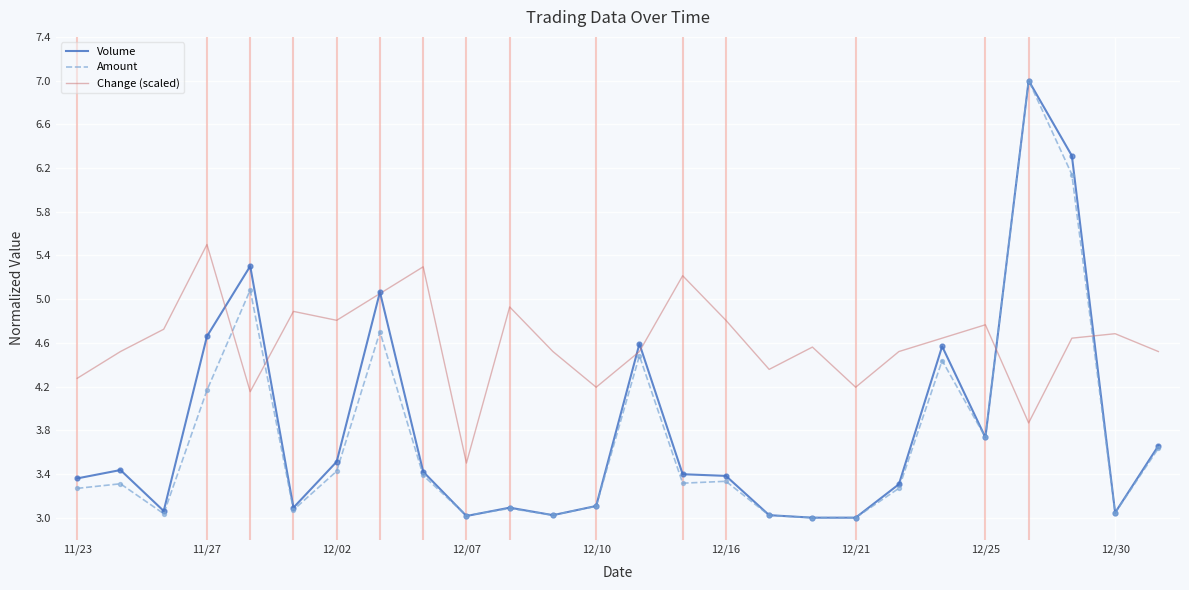

What are all the series names shown in the legend?

Volume, Amount, Change (scaled)